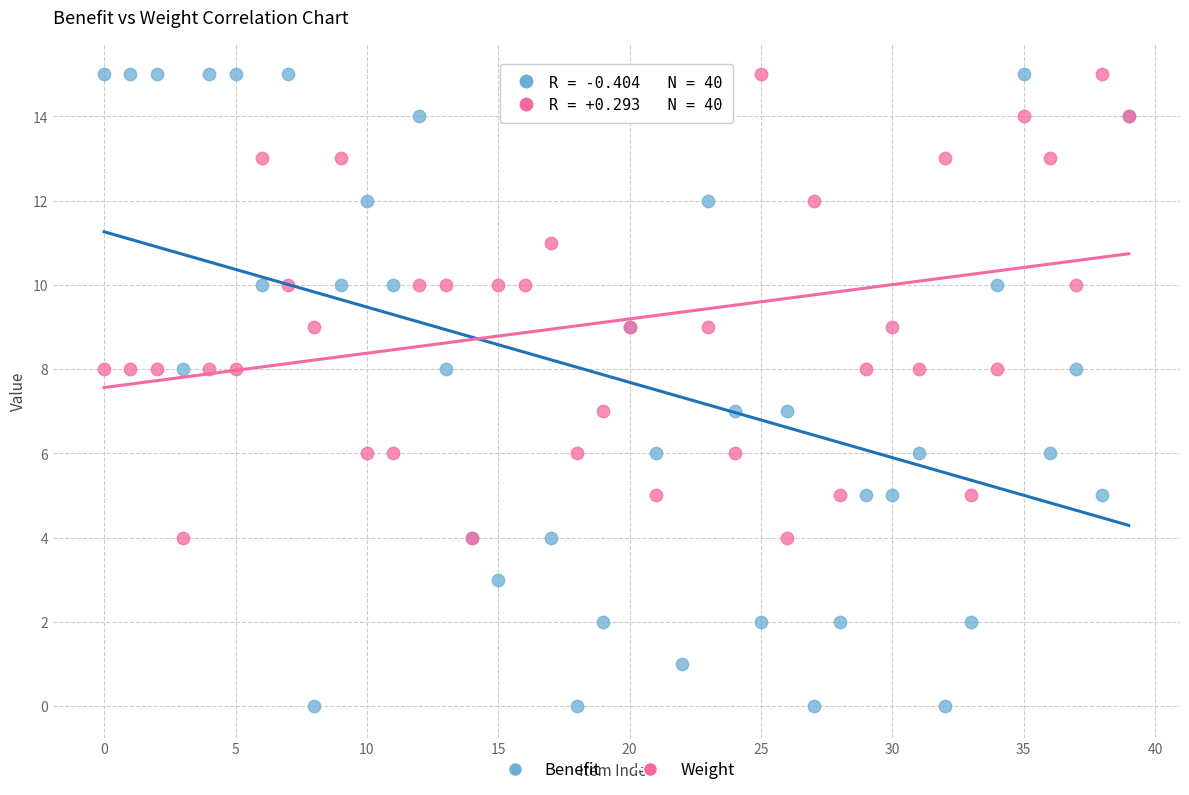

Which series contains the lowest Y value?

Benefit